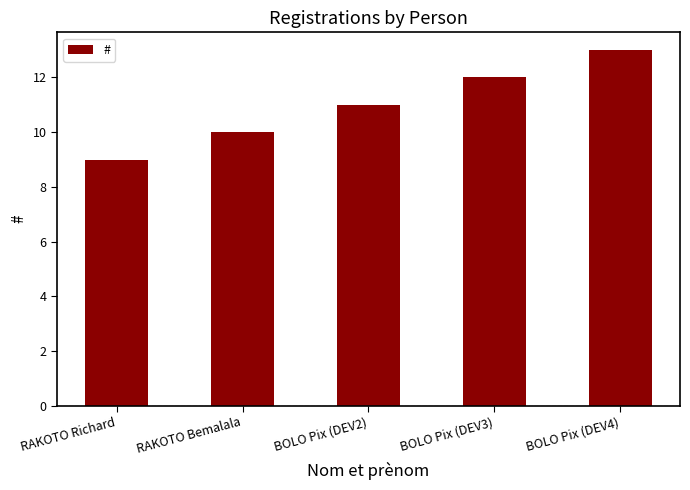

What is the greatest value displayed?

13